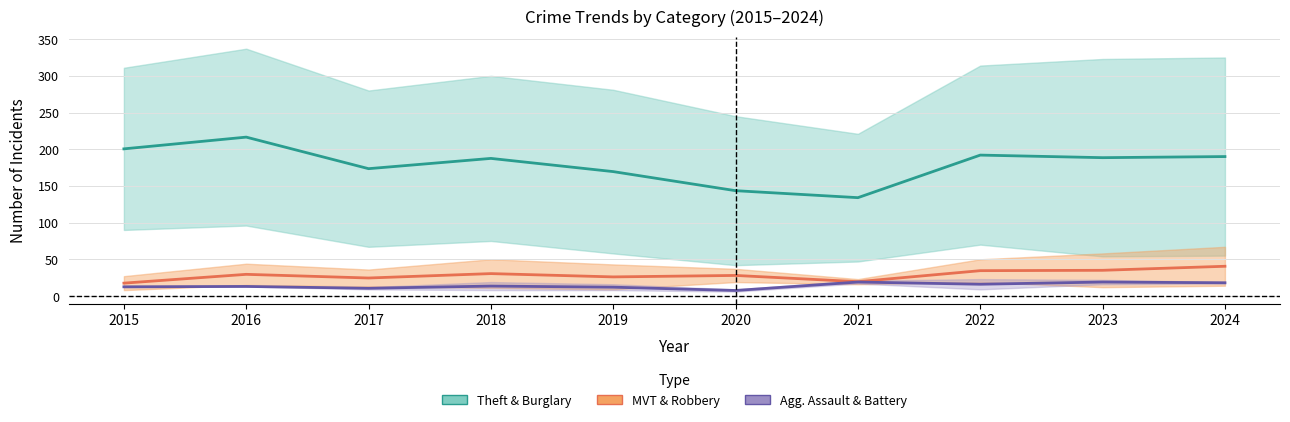

The Theft & Burglary series shows 143.5 at 2020. True or false?

True